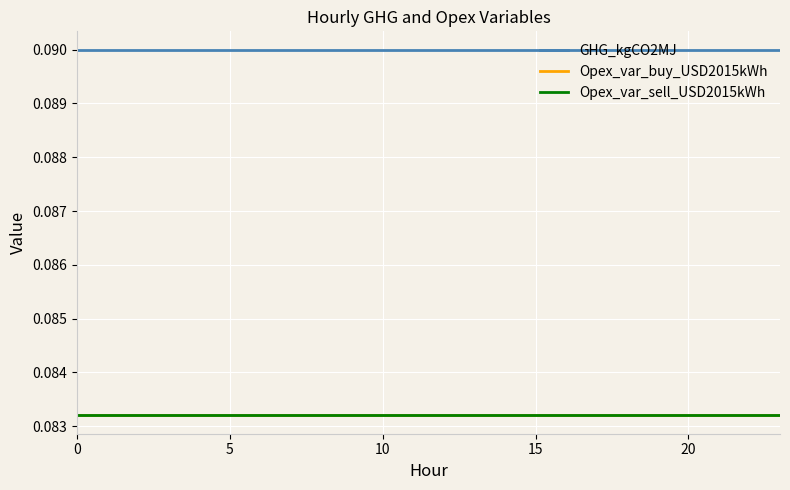

At how many categories does at least one series exceed 0?

24